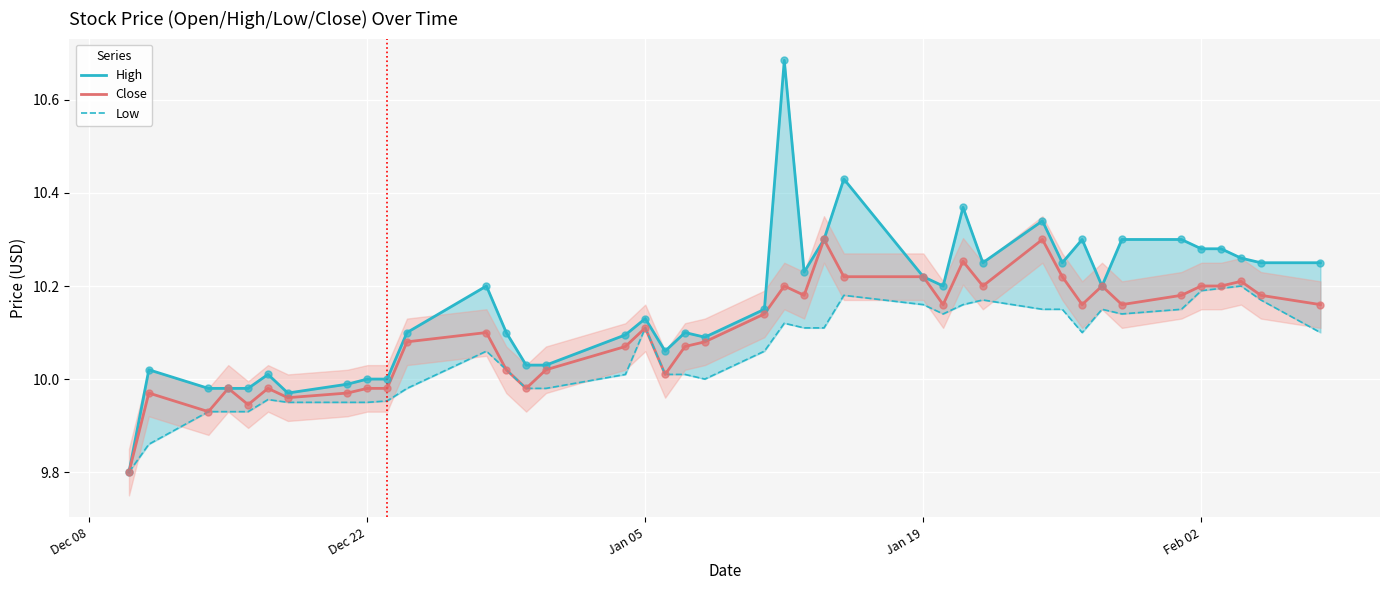

Which series has the largest total across all categories?

High